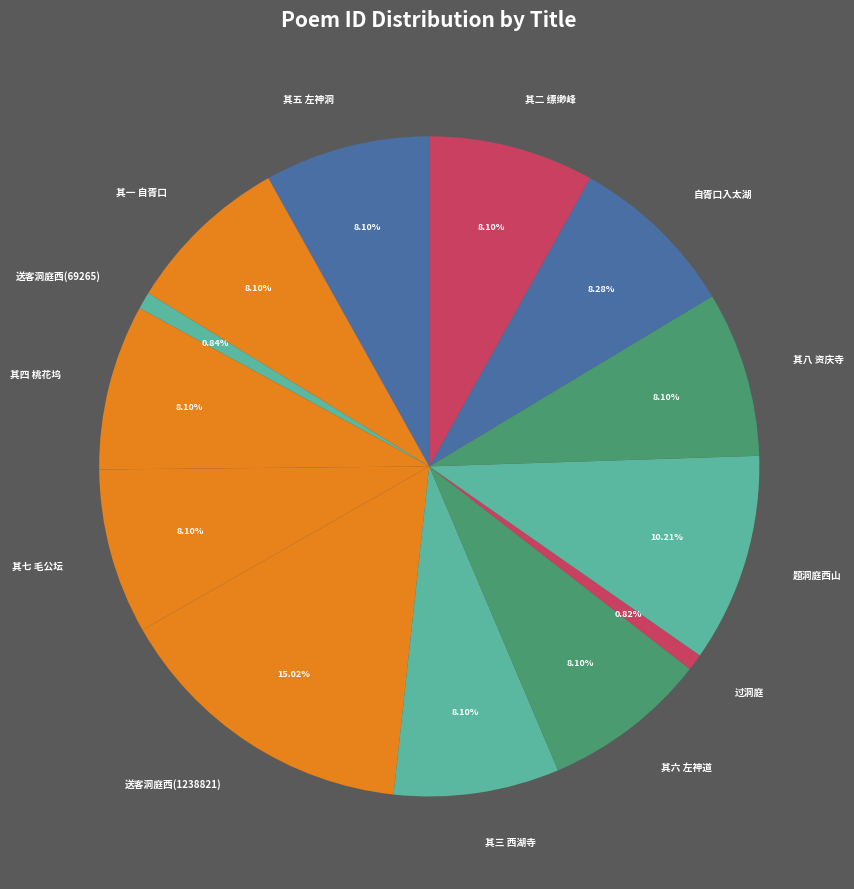

Which has a higher value, 其八 资庆寺 or 题洞庭西山?

题洞庭西山